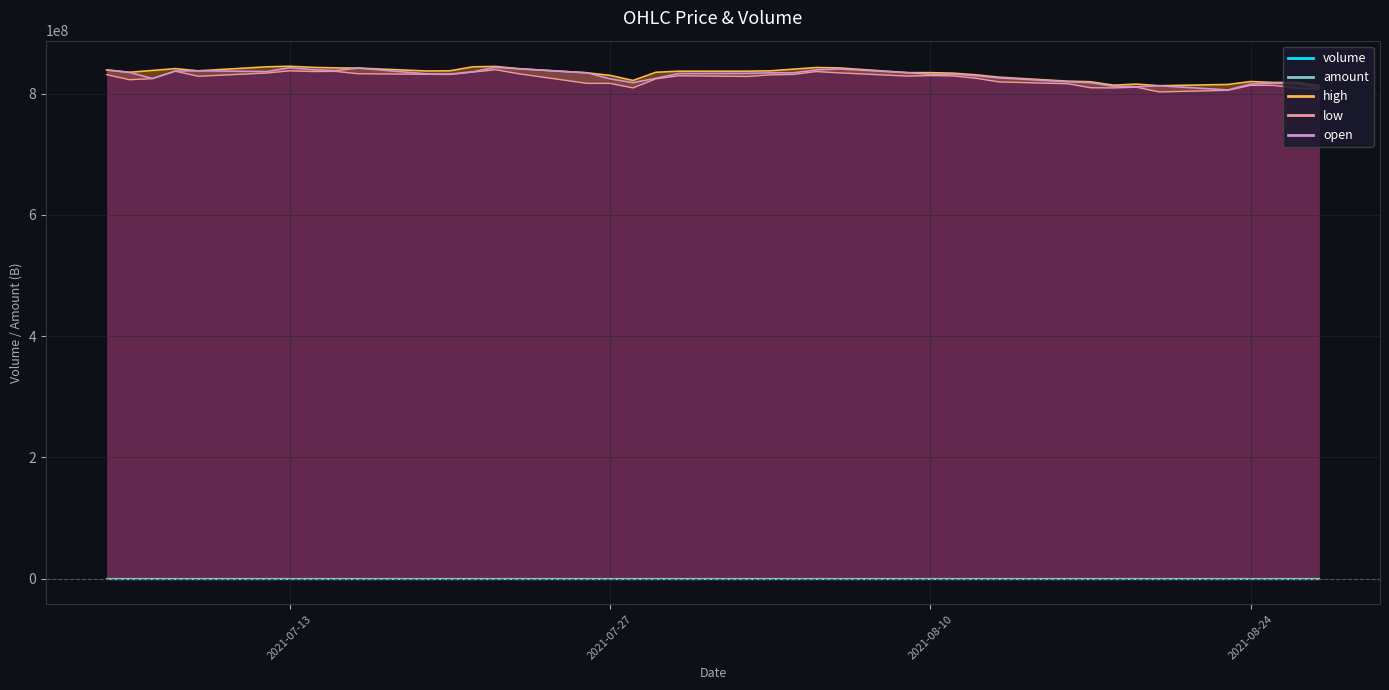

True or false: open and high cross at least once.

False